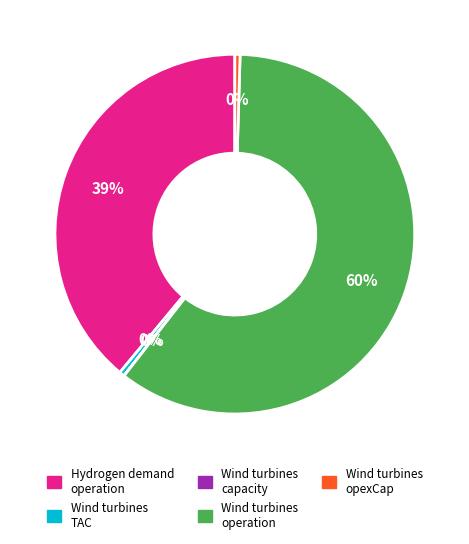

Do Hydrogen demand operation and Wind turbines operation together represent more than half of the pie?

Yes